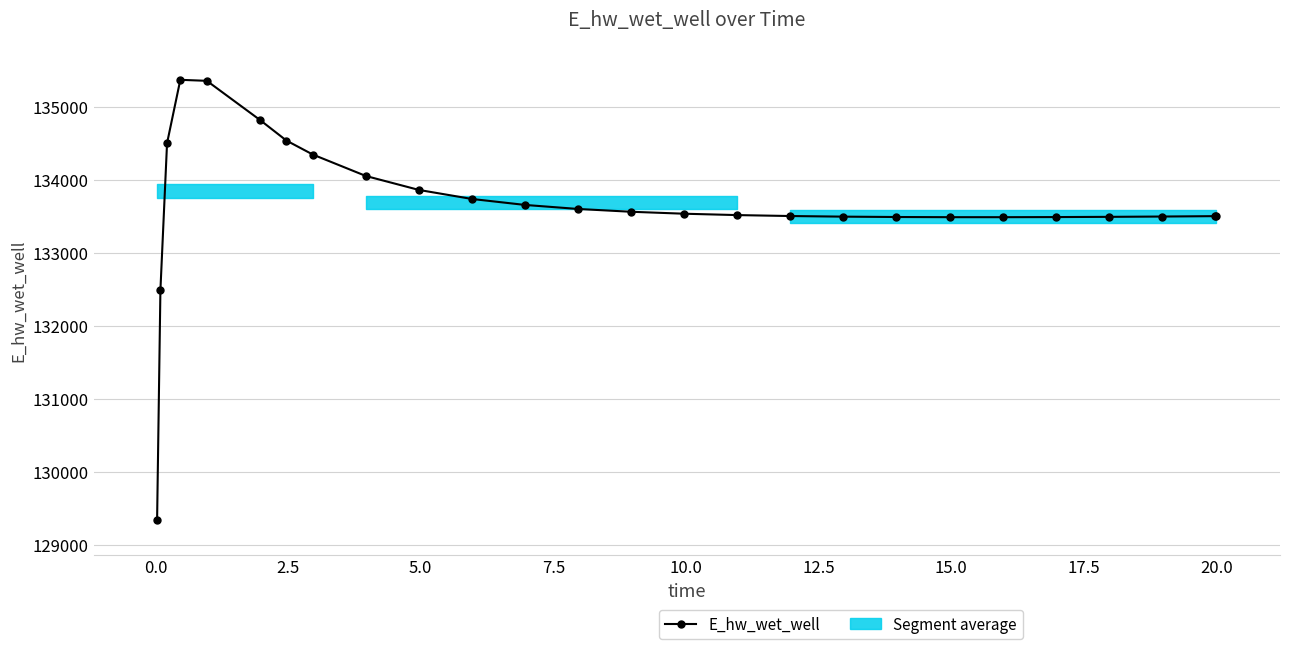

What is the value of the 20th point from the left?

133489.4